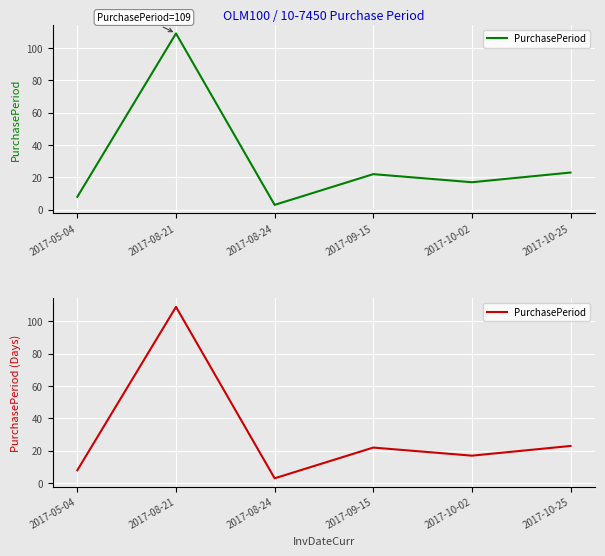

What is the label of the 2nd point from the right?

2017-10-02